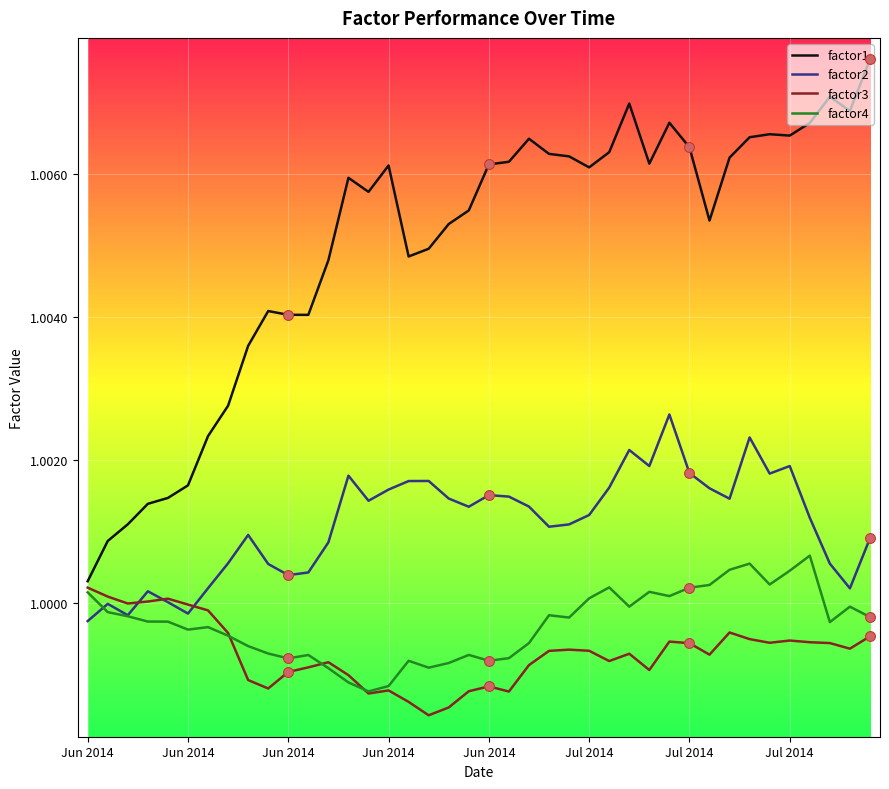

Which series has the largest total across all categories?

factor1